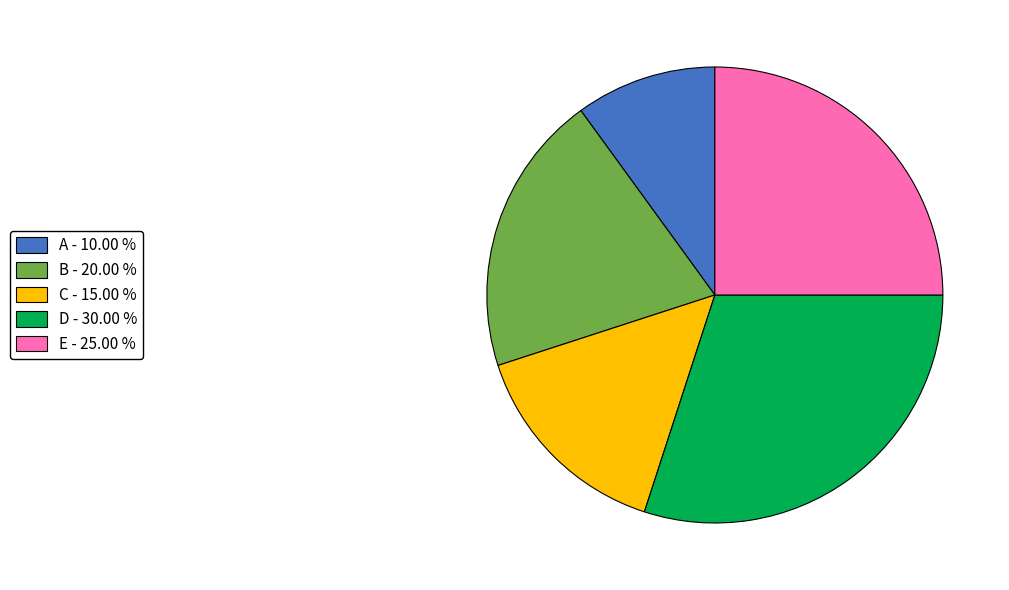

Count the number of slices in the pie.

5